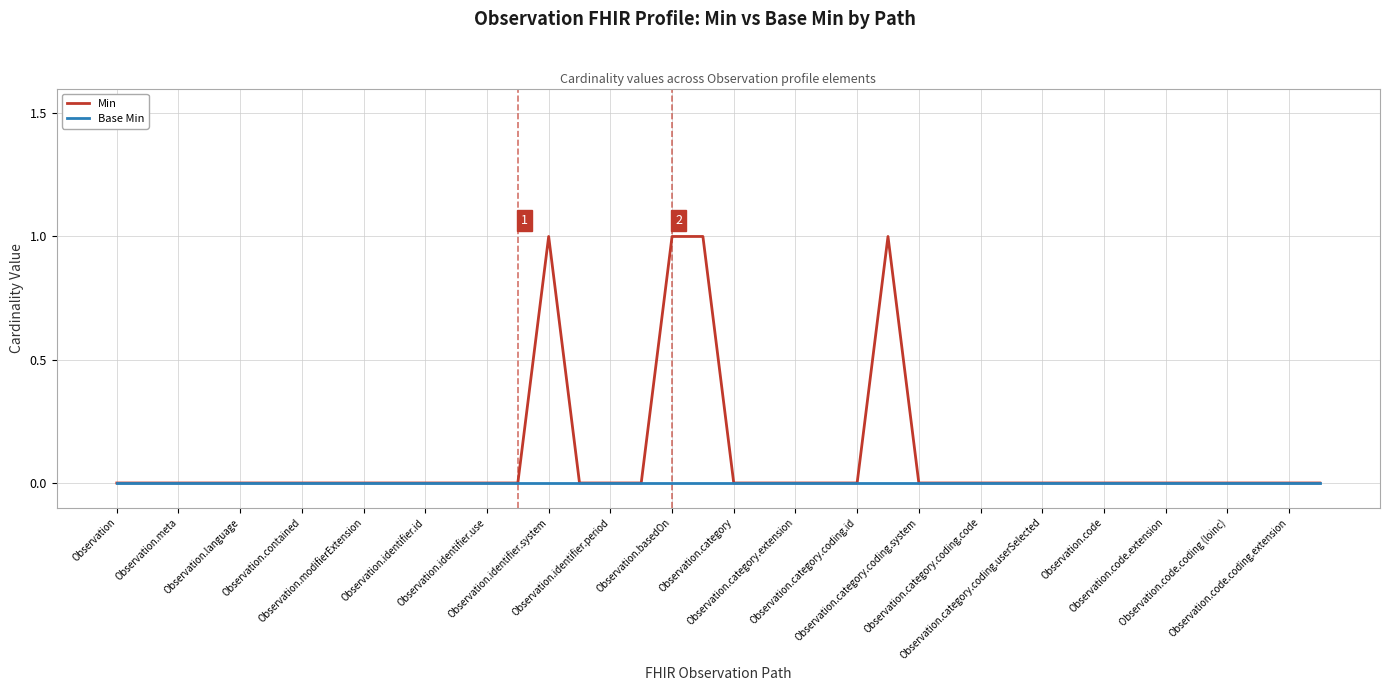

How many series are shown in this chart?

2